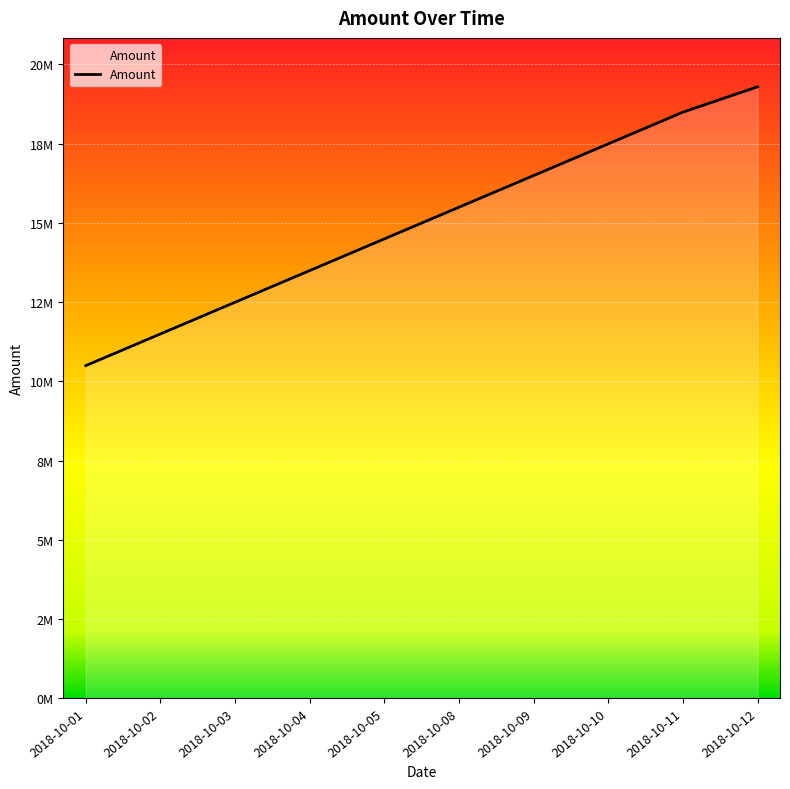

Which category has the highest value across all series?

2018-10-12